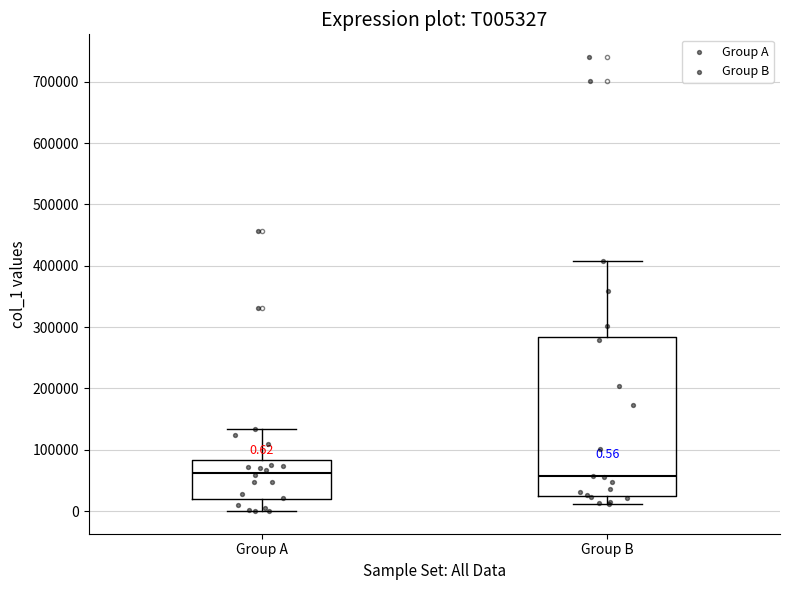

Which box is the tallest, from its lower edge to its upper edge?

Group B